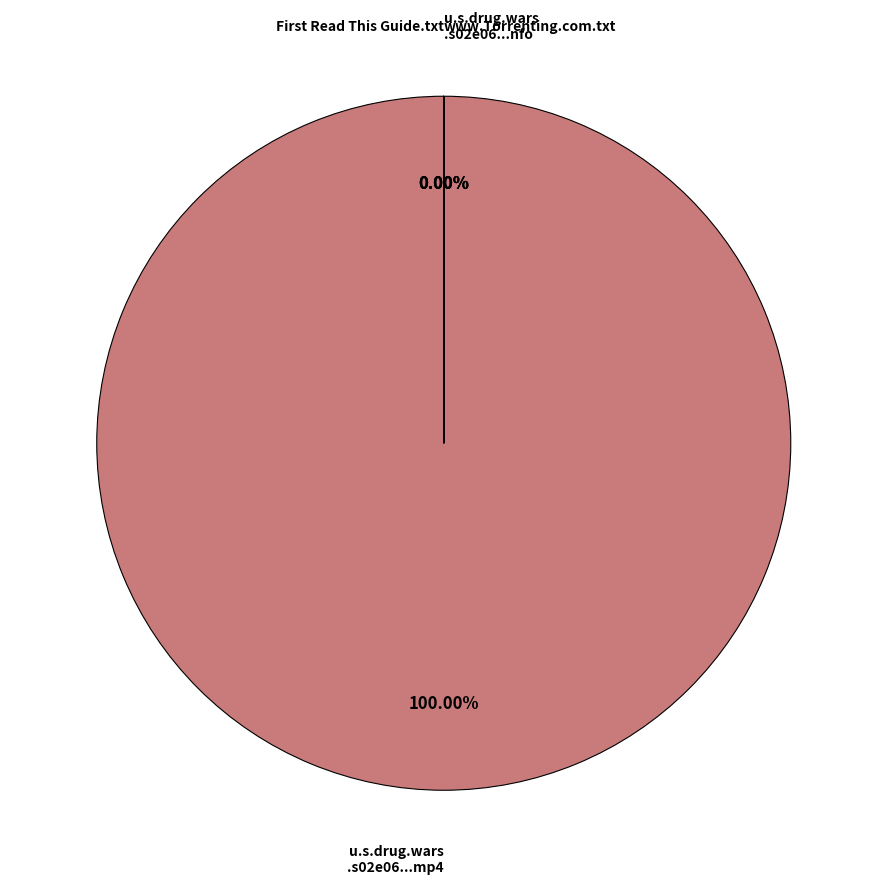

To the nearest percent, what percentage of the pie is u.s.drug.wars.s02e06.hdtv.x264-mtg.mp4?

100%